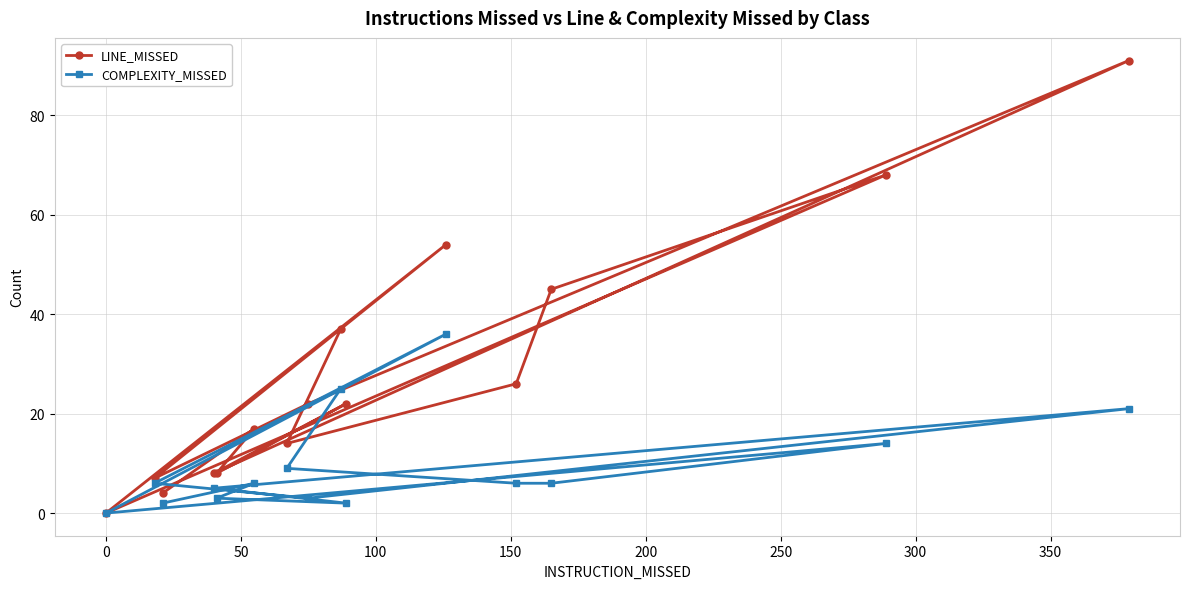

What is the maximum value shown in the chart?

91